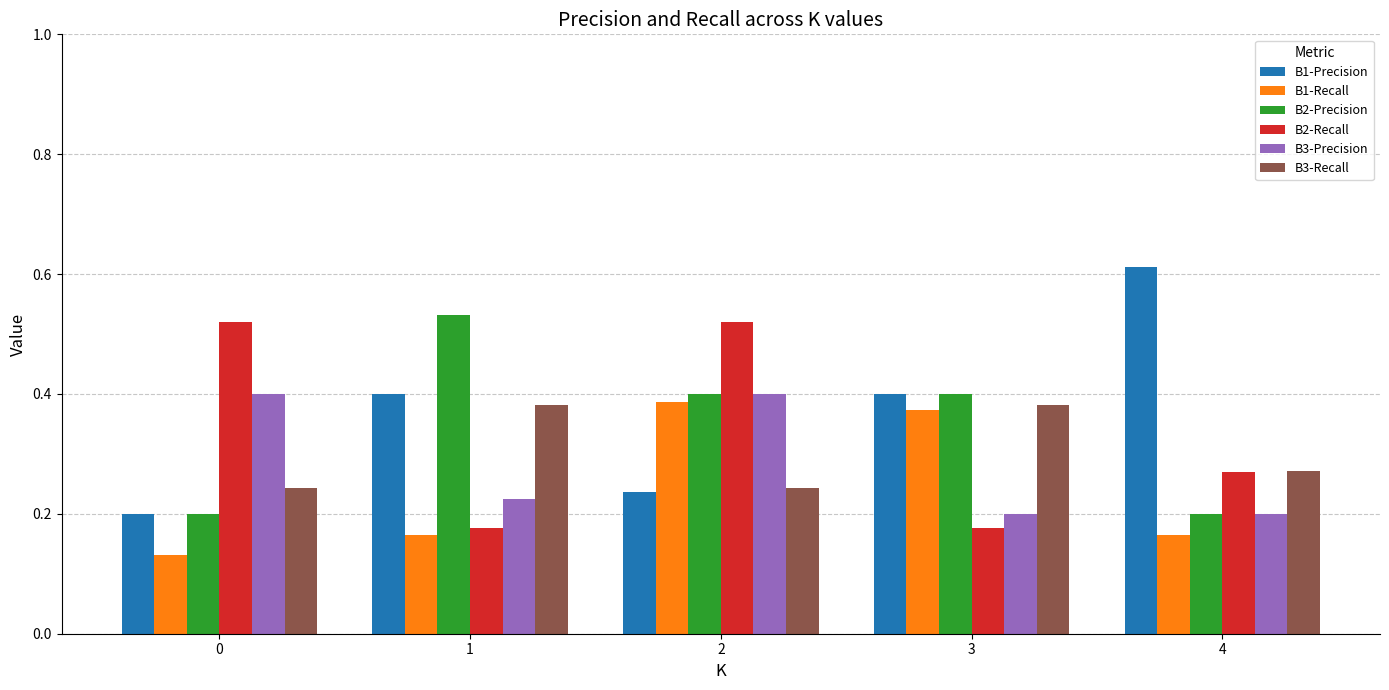

Count the B1-Precision values in the range 0 to 1.

5